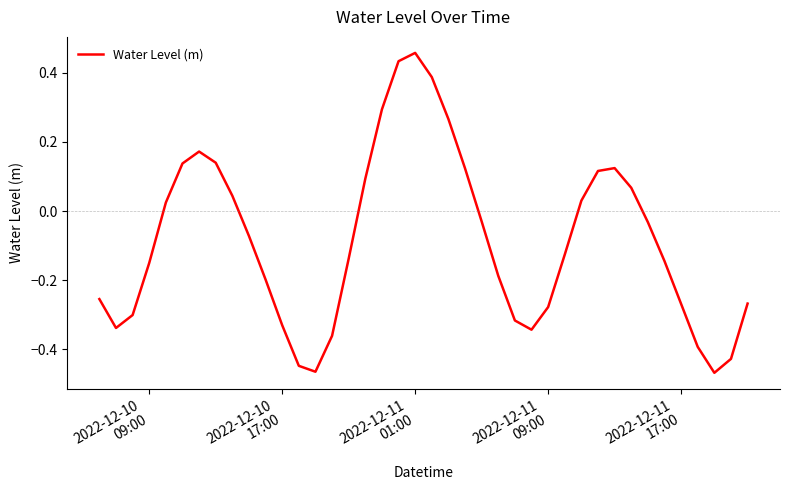

Does the chart display data point markers on the line(s)?

No